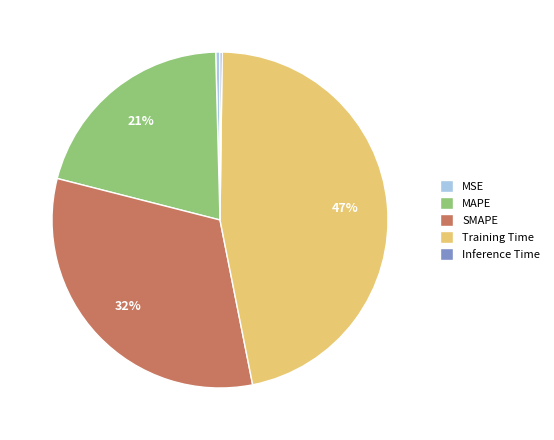

To the nearest percent, what is the average slice percentage?

20%